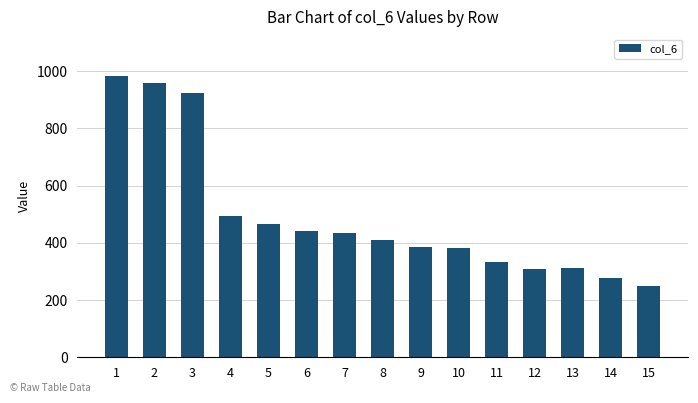

What is the minimum value shown in the chart?

248